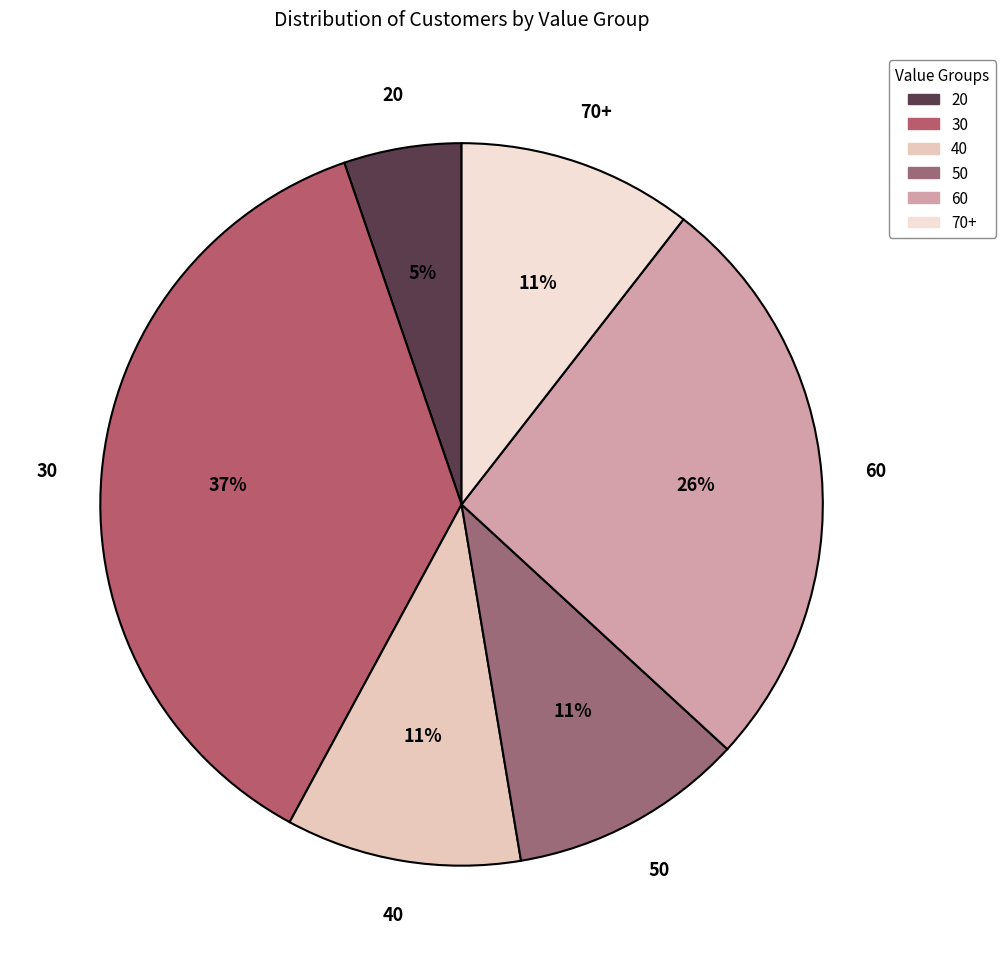

Does any single category account for the majority?

No